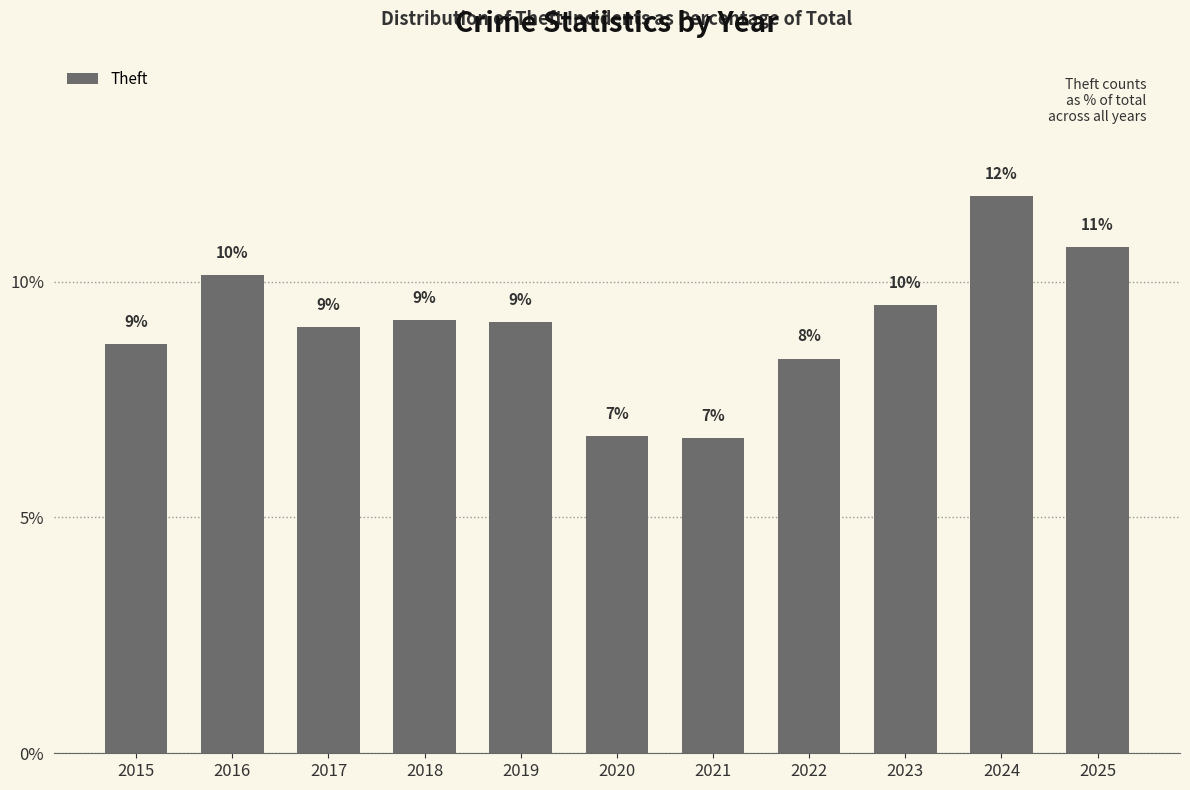

What is the greatest value displayed?

11.8